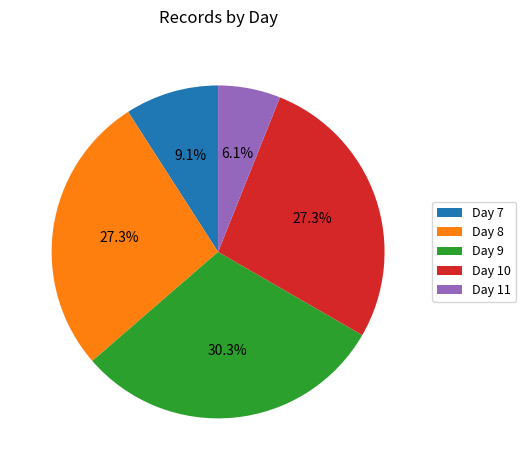

Is there a majority slice in this chart?

No